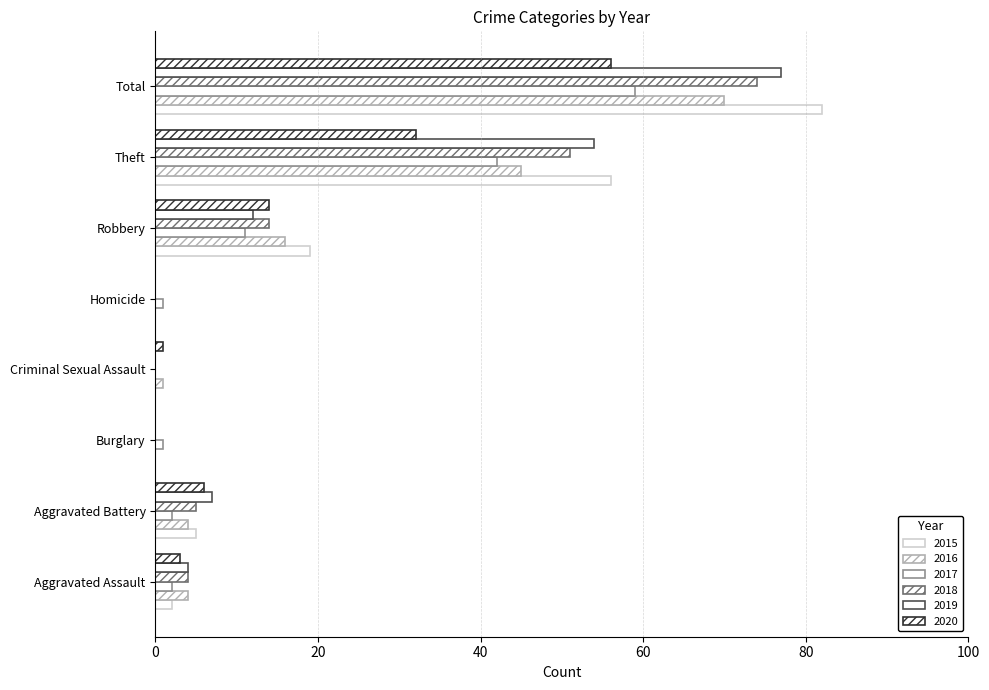

Which series changed the most between Criminal Sexual Assault and Homicide?

2016